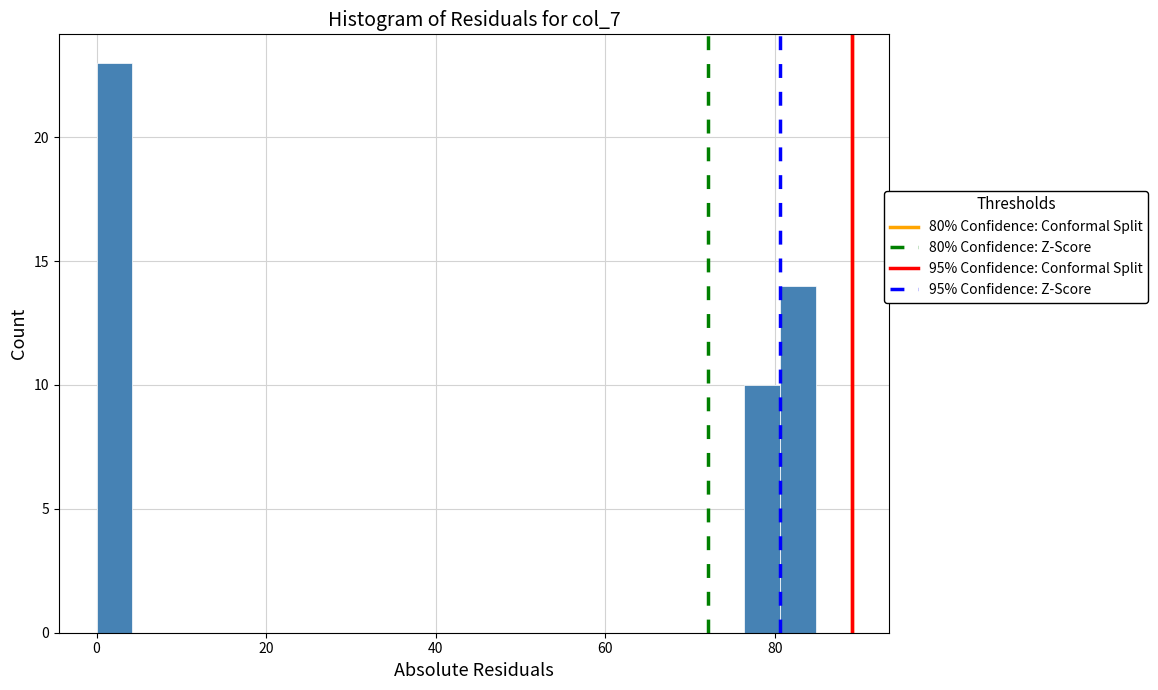

Around what value on the x-axis is the tallest bar? Give the approximate position of its centre, as read against the axis.

2